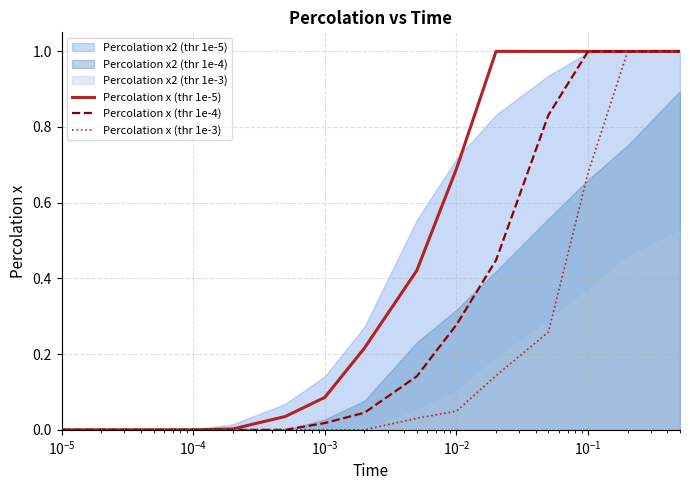

Reading right to left, extract all data points from this chart.

Percolation x (thr 1e-5): 1.0	1.0	1.0	1.0	1.0	0.7	0.4	0.2	0.1	0.0	0.0	0.0	0.0	0.0	0.0
Percolation x (thr 1e-4): 1.0	1.0	1.0	0.8	0.4	0.3	0.1	0.0	0.0	0.0	0.0	0.0	0.0	0.0	0.0
Percolation x (thr 1e-3): 1.0	1.0	0.7	0.3	0.1	0.0	0.0	0.0	0.0	0.0	0.0	0.0	0.0	0.0	0.0